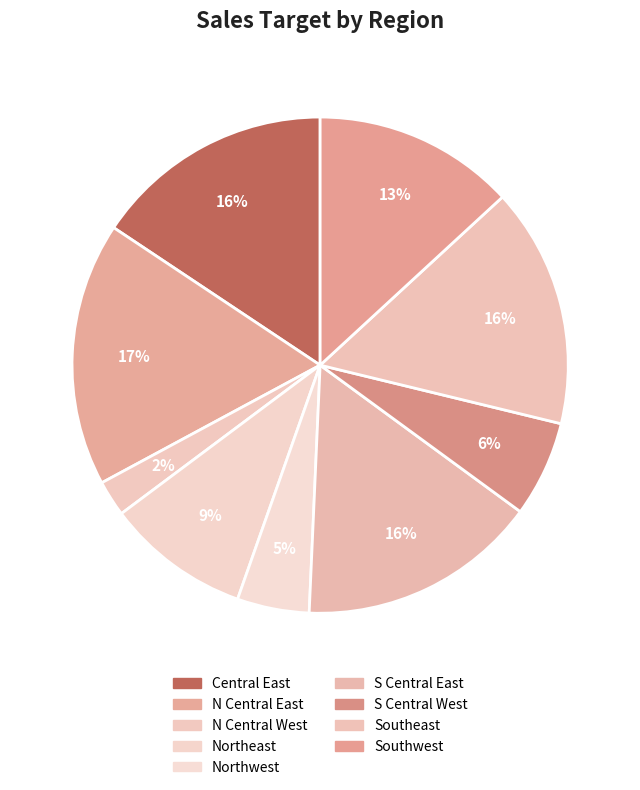

Does any single category account for the majority?

No